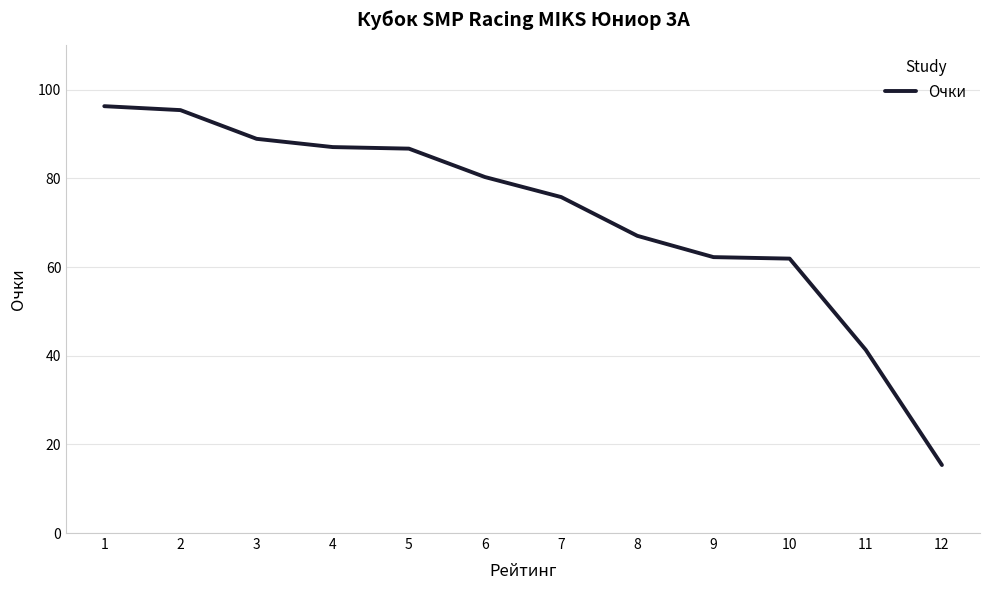

How many distinct data groups are displayed?

1